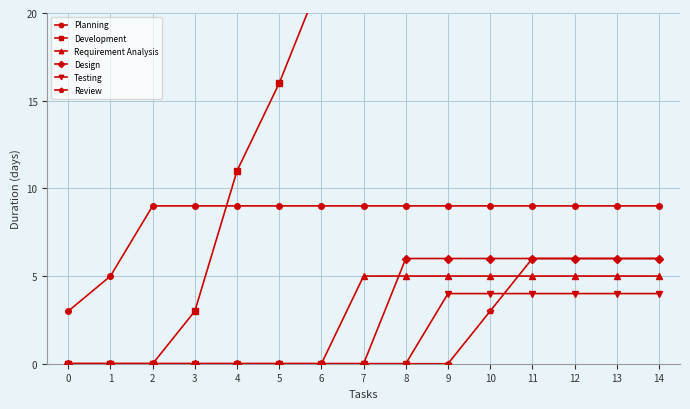

Is the value of Review at 4 greater than the value of Development at 4?

No